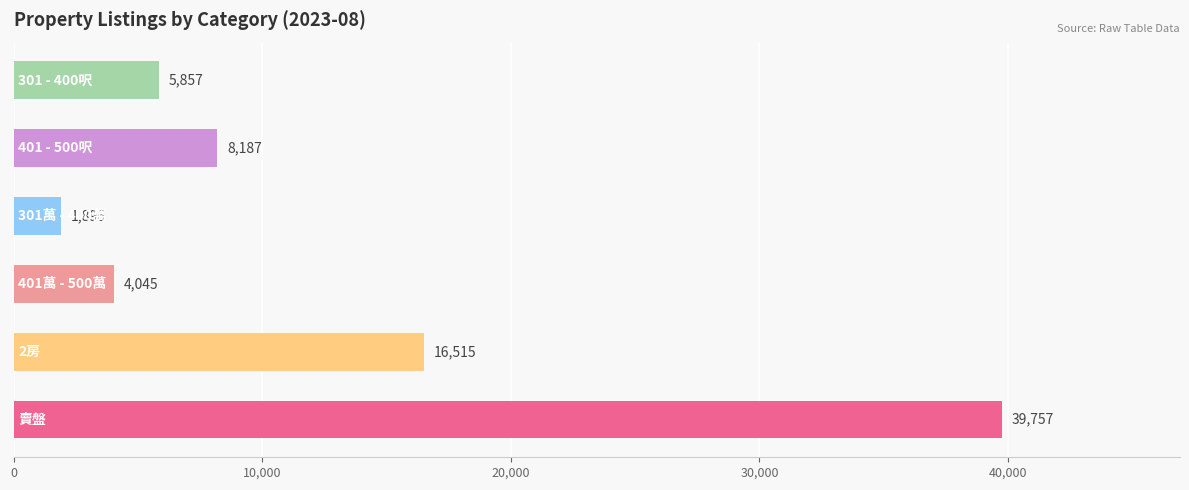

What is the sum of all values?

76257